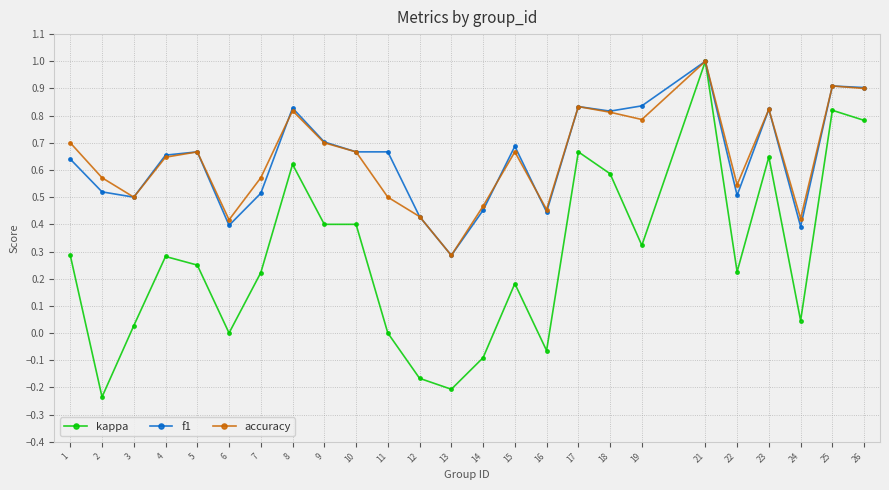

True or false: f1 and accuracy cross at least once.

True